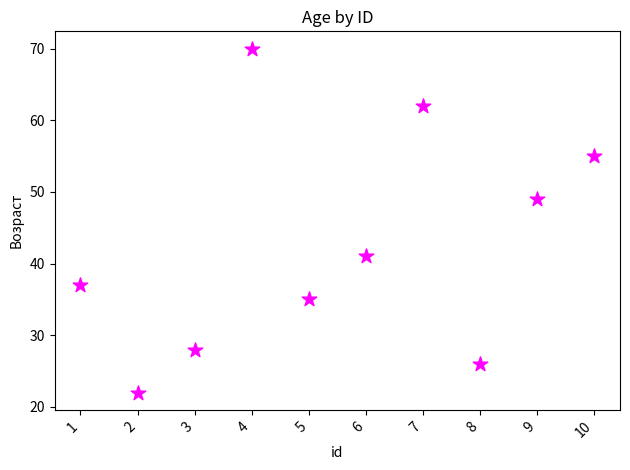

What is the range of Y values (max minus min)?

48